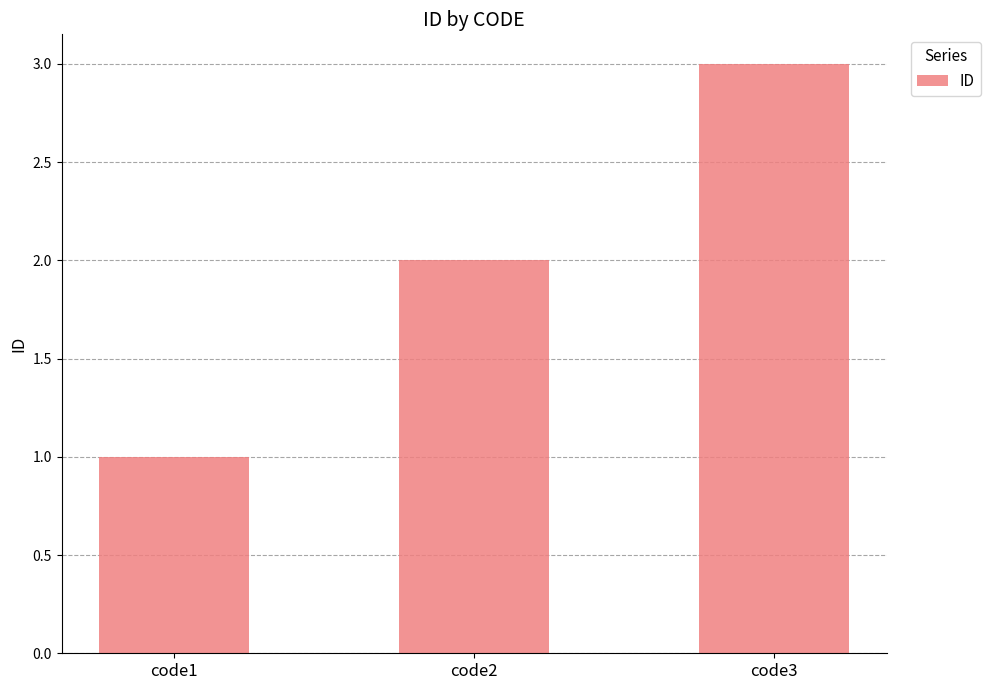

What is the value of the 2nd bar from the left?

2